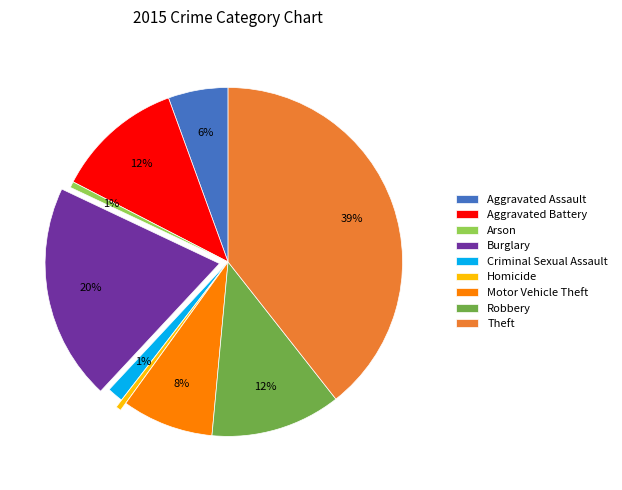

The Aggravated Assault slice represents 1% of the pie. True or false?

False